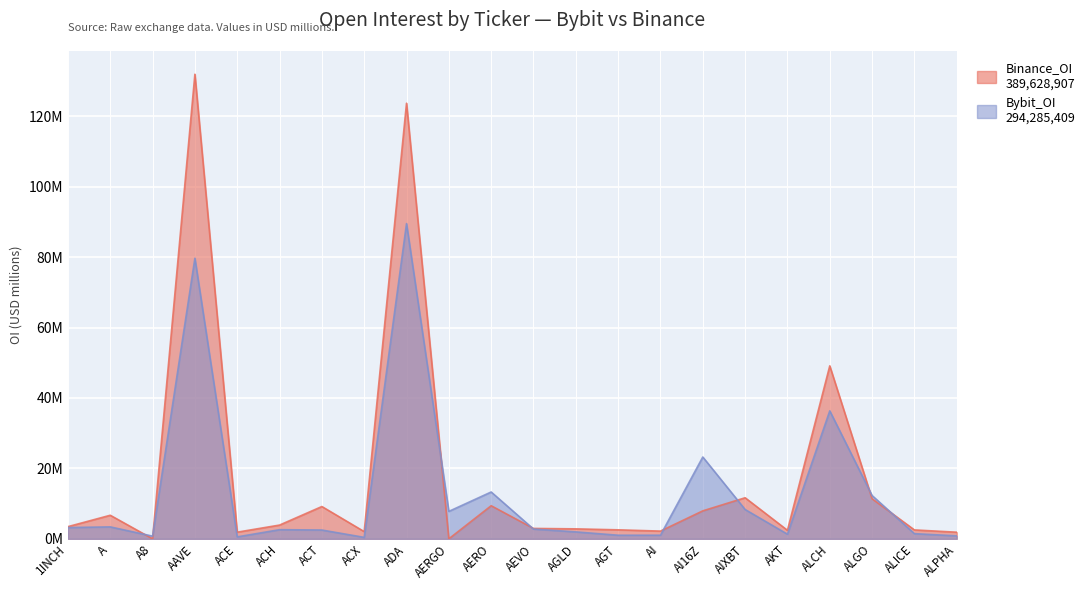

True or false: Binance_OI has a value of 2.9 at AEVO.

True